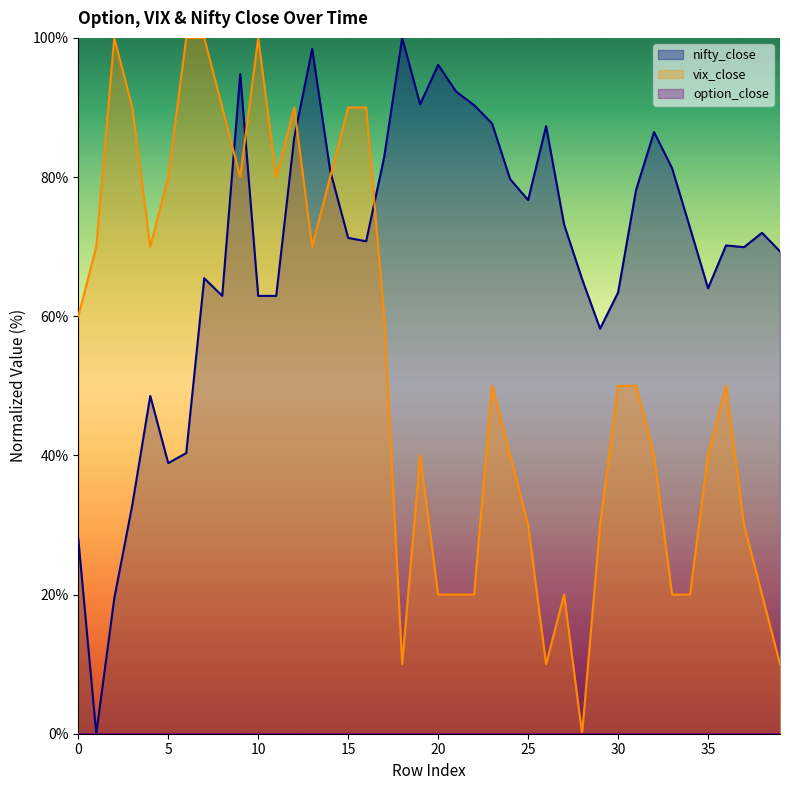

At which category is the sum across all series the highest?

12